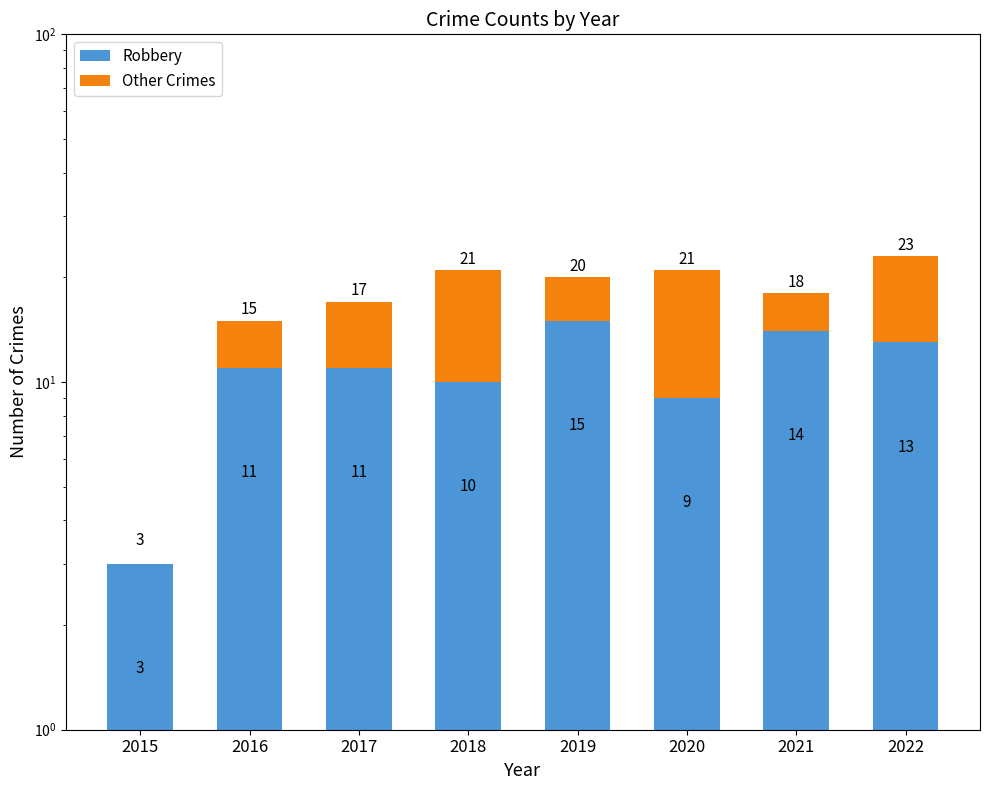

What value does the Other Crimes series have at 2022, to the nearest 5?

10